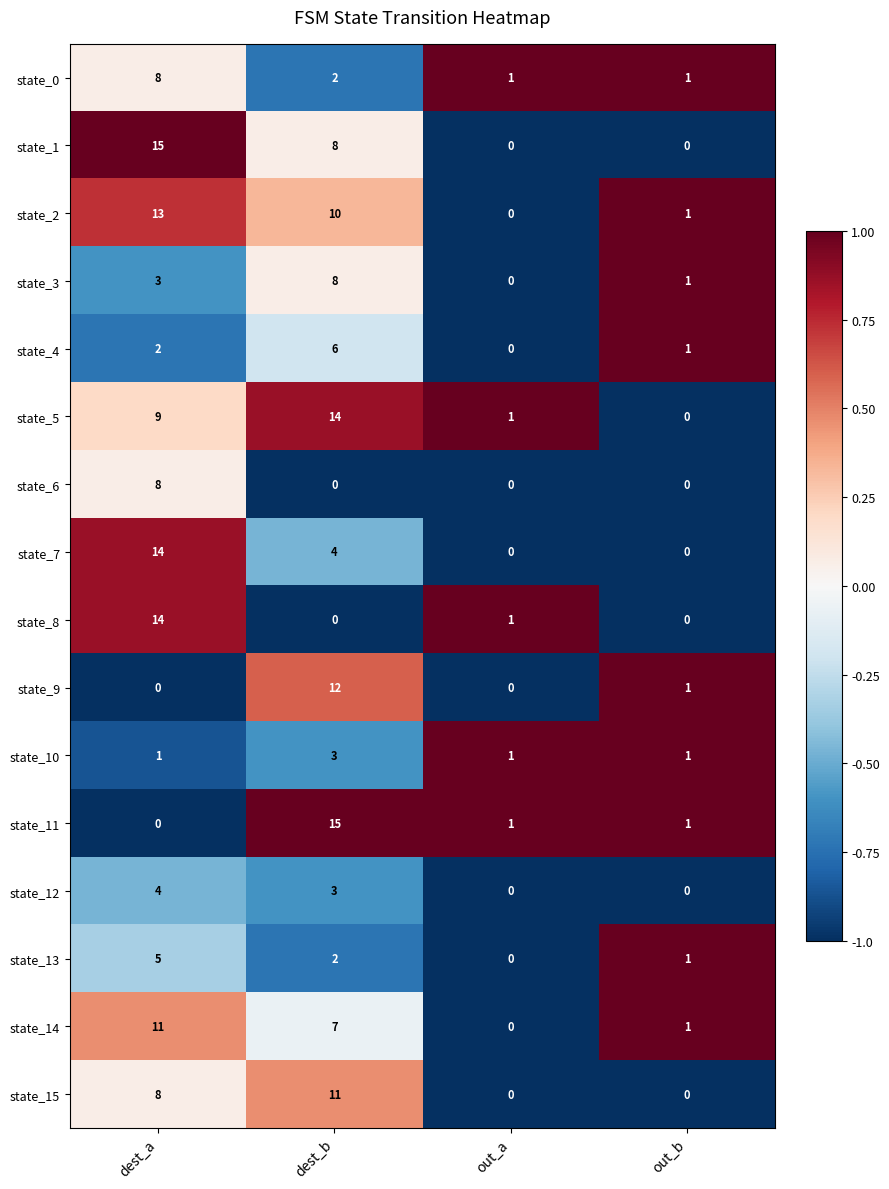

What is the sum of all state_14 values?

19